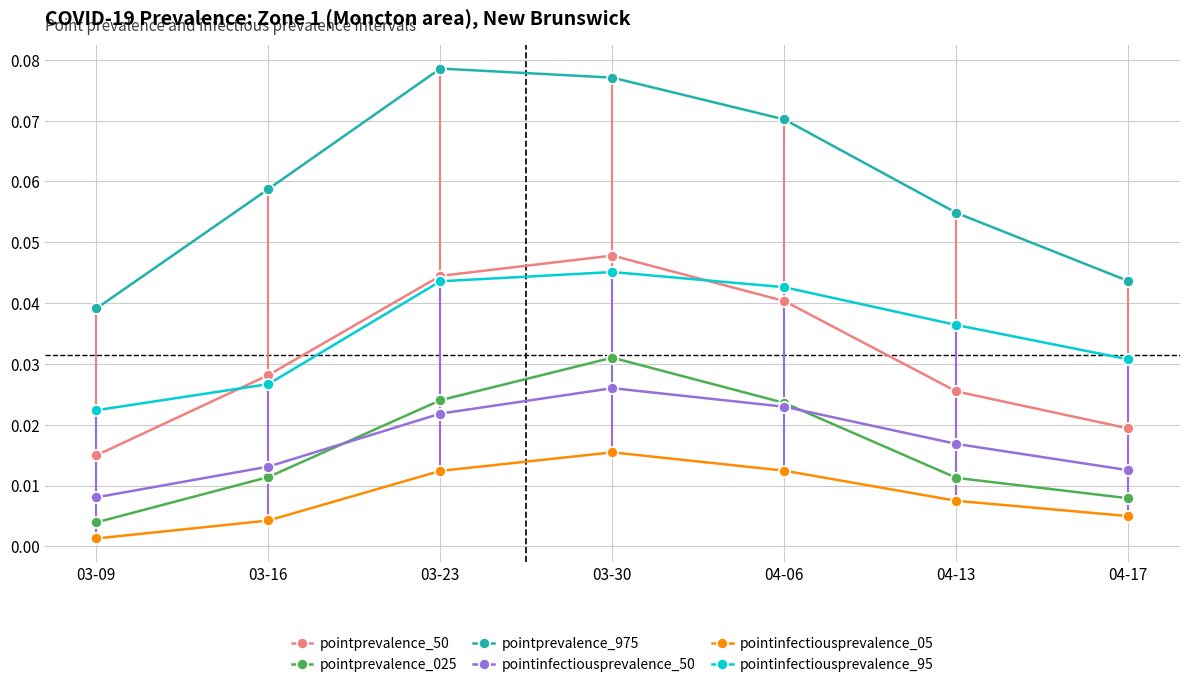

At how many categories does at least one series exceed 0?

7